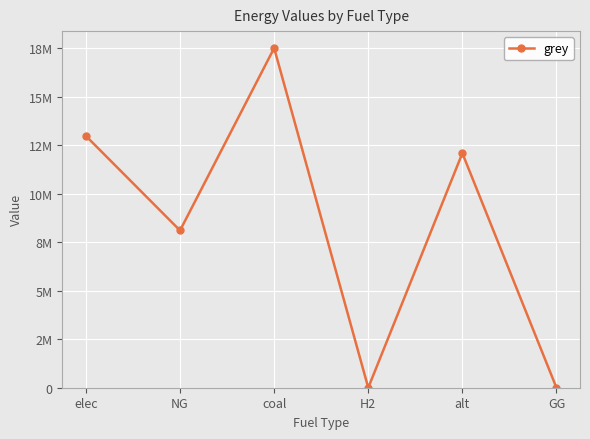

How many lines are shown in the chart?

1